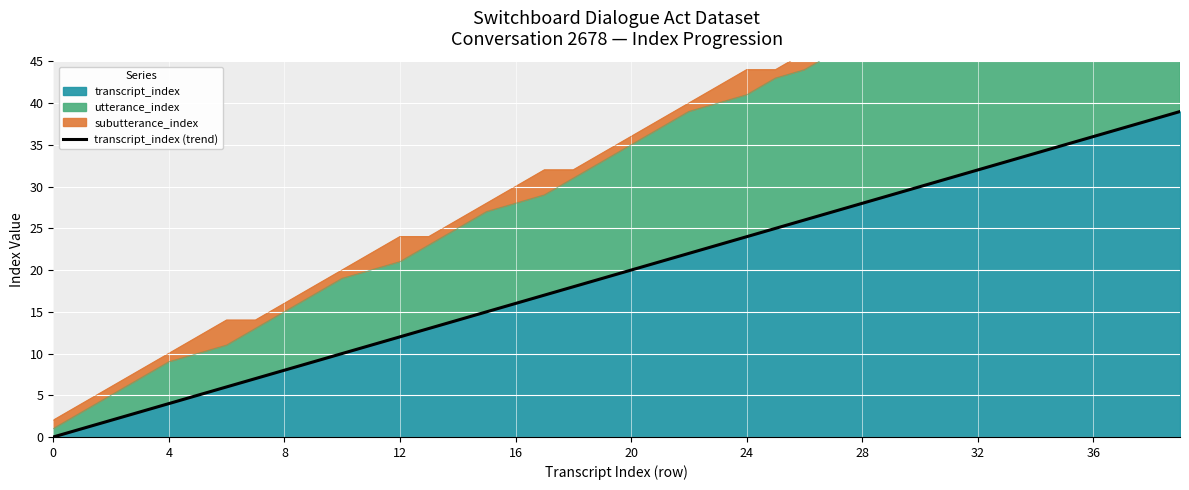

At which category does the chart reach its peak across all series?

39